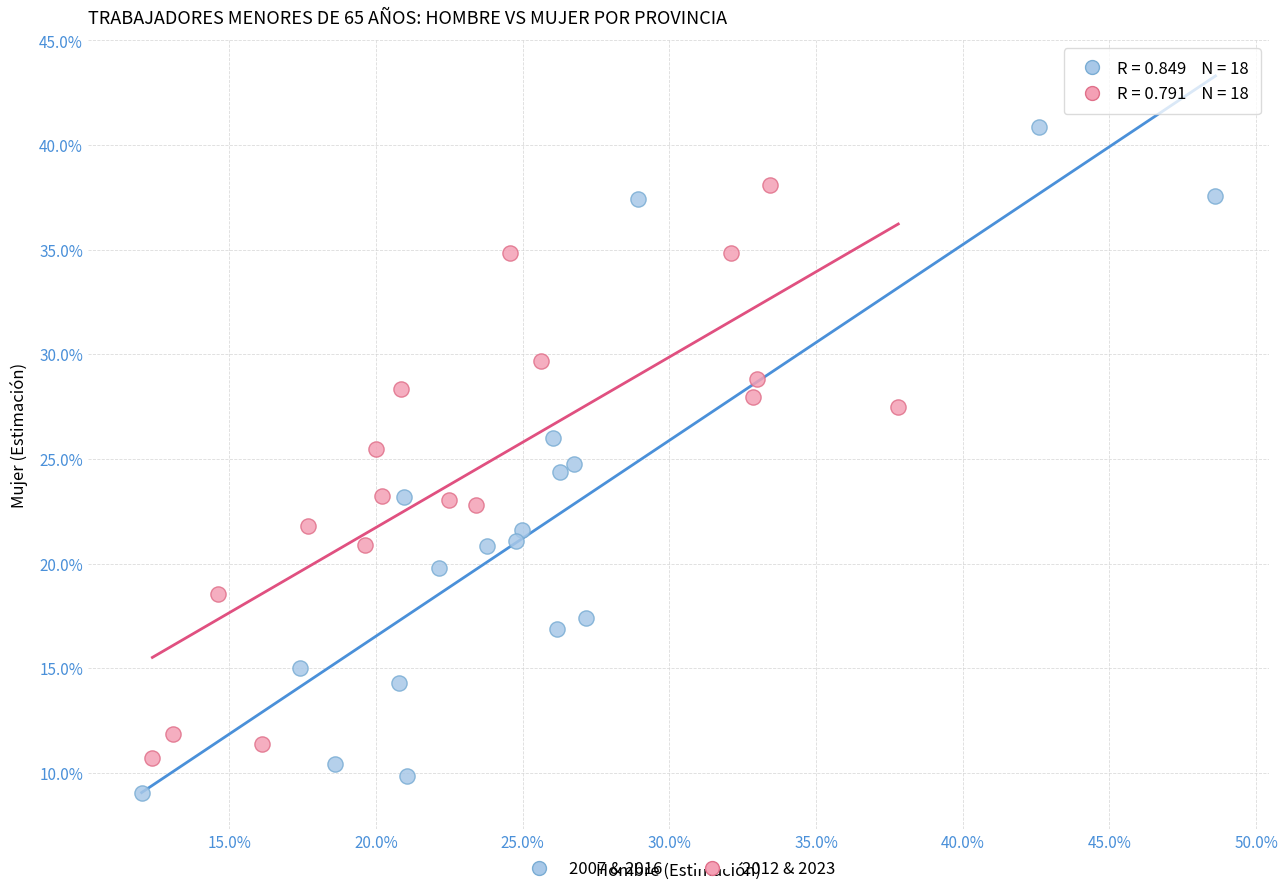

What are all the series names shown in the legend?

2007 & 2016, 2012 & 2023